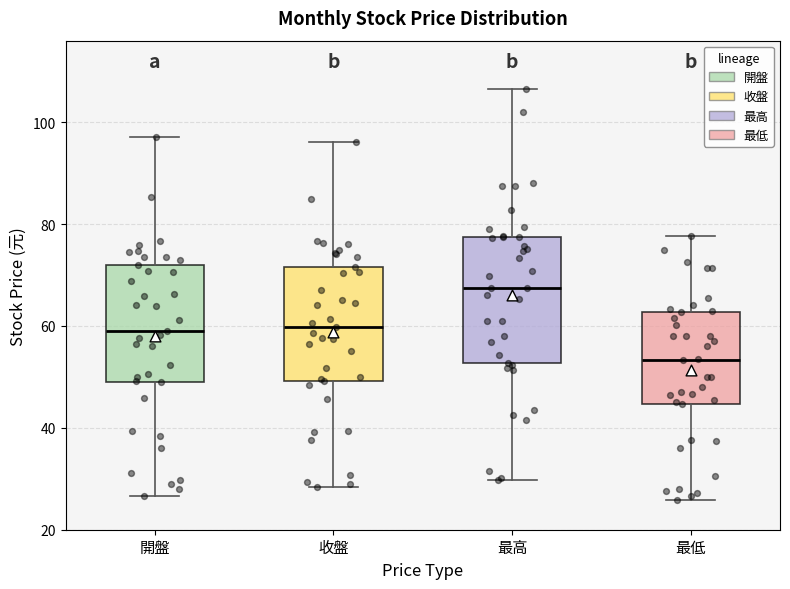

Which box's median line is the highest?

最高